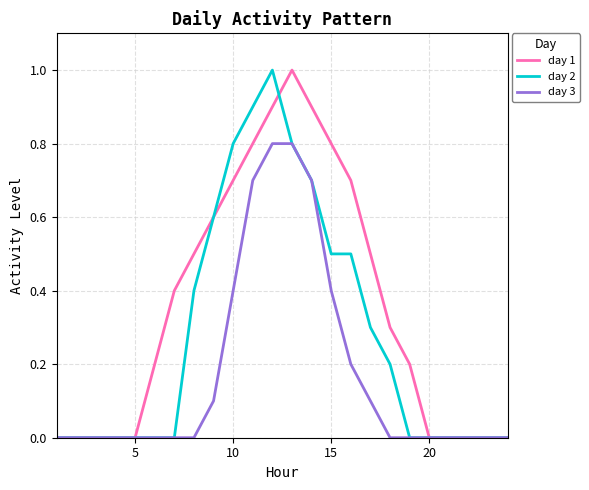

What are all the series names shown in the legend?

day 1, day 2, day 3